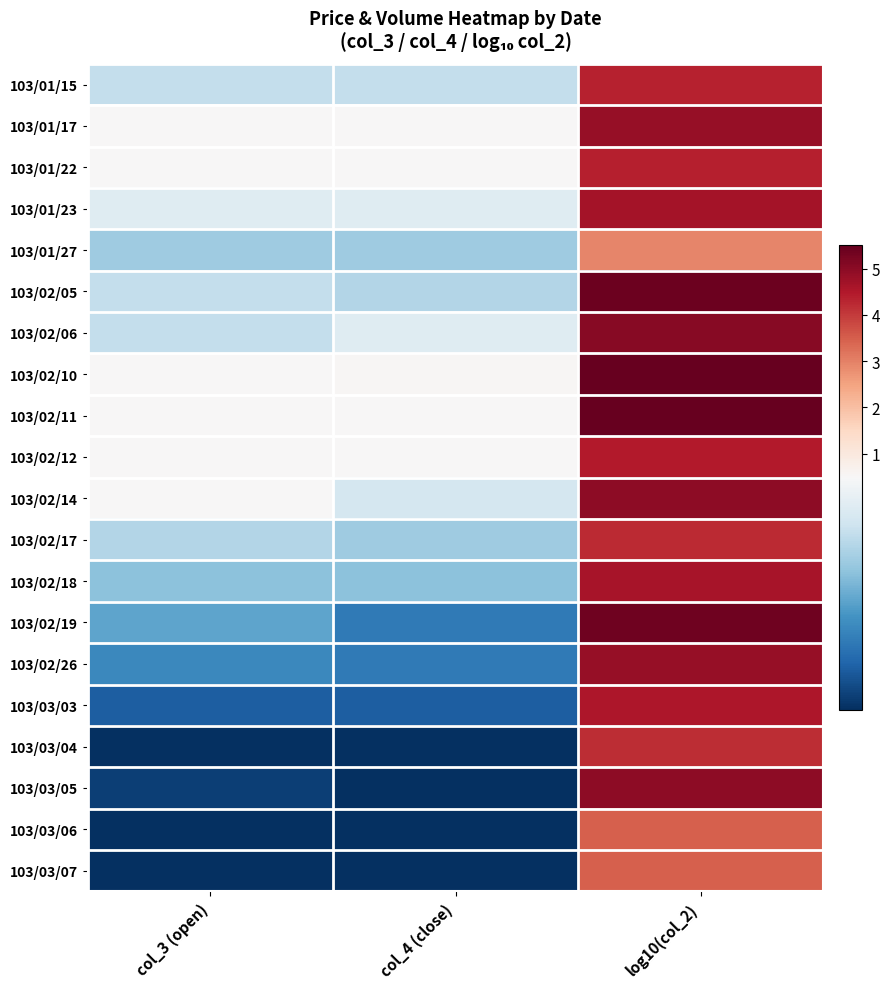

What is the difference between the highest and lowest values at log10(col_2)?

2.6